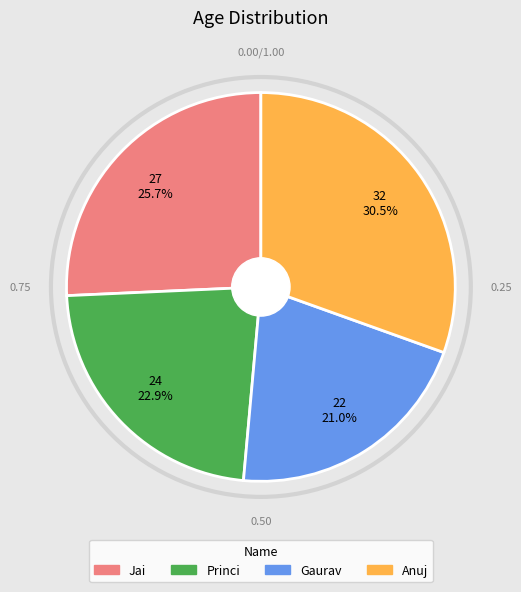

What percentage do Gaurav and Jai together represent?

46.7%